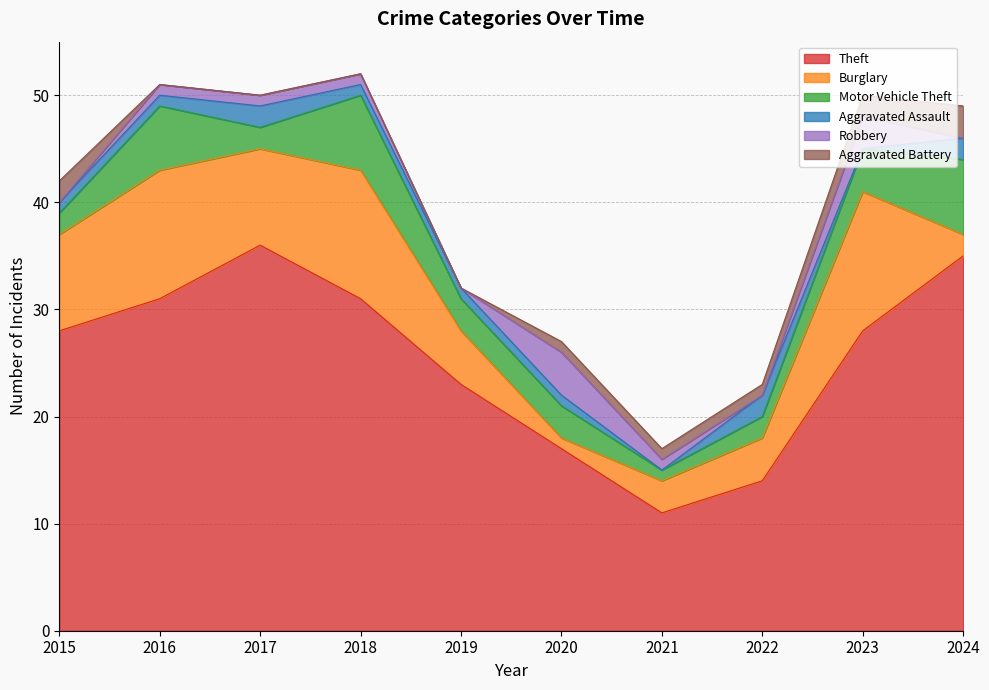

How many values in the Burglary series are below 9?

5